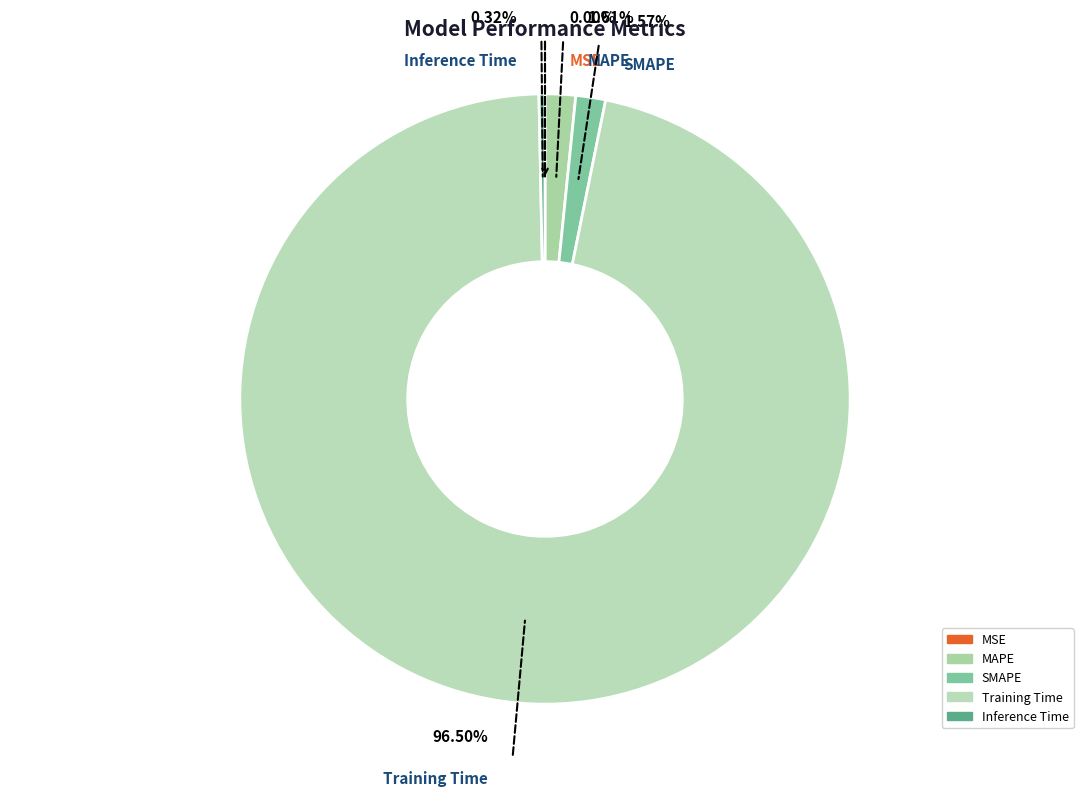

True or false: MAPE accounts for 2% of the total.

True